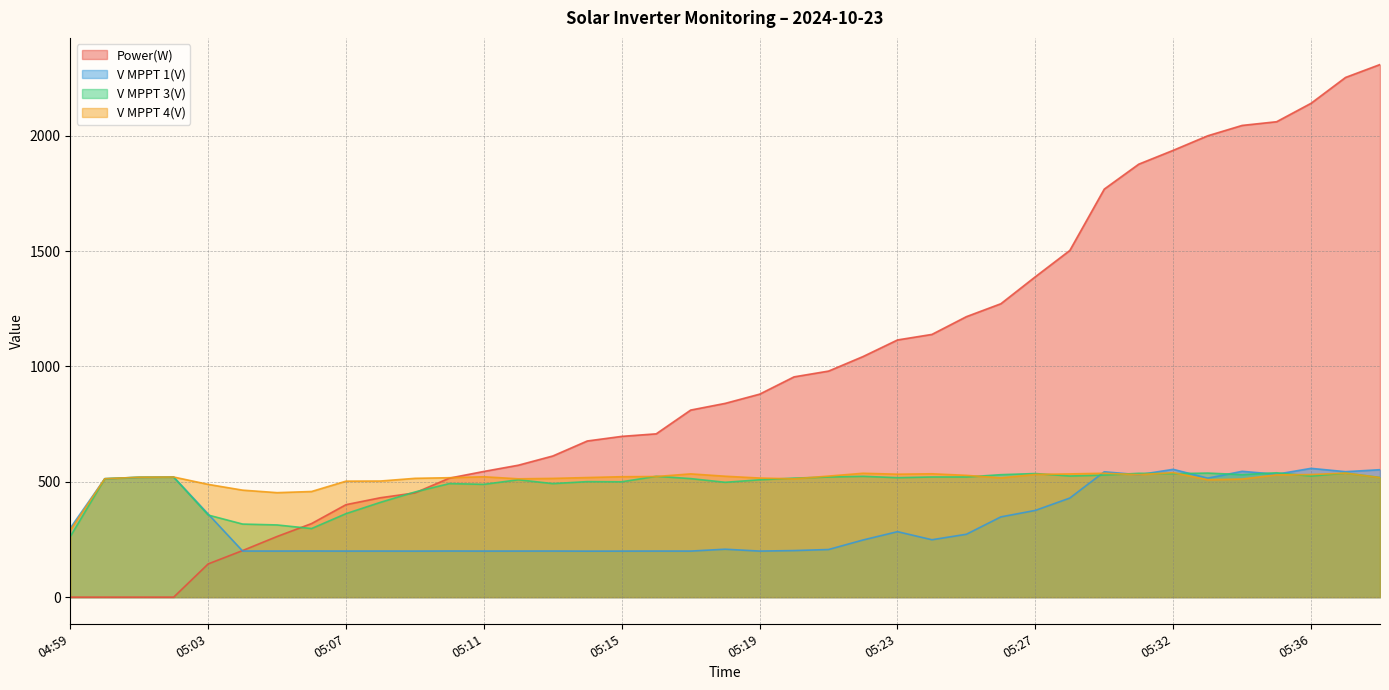

What is the spread (max minus min) of values at 05:27?

1012.9